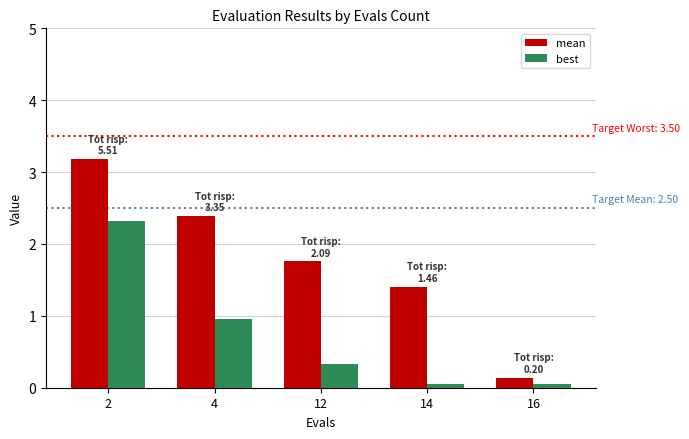

The best series shows 0.5 at 12. True or false?

False